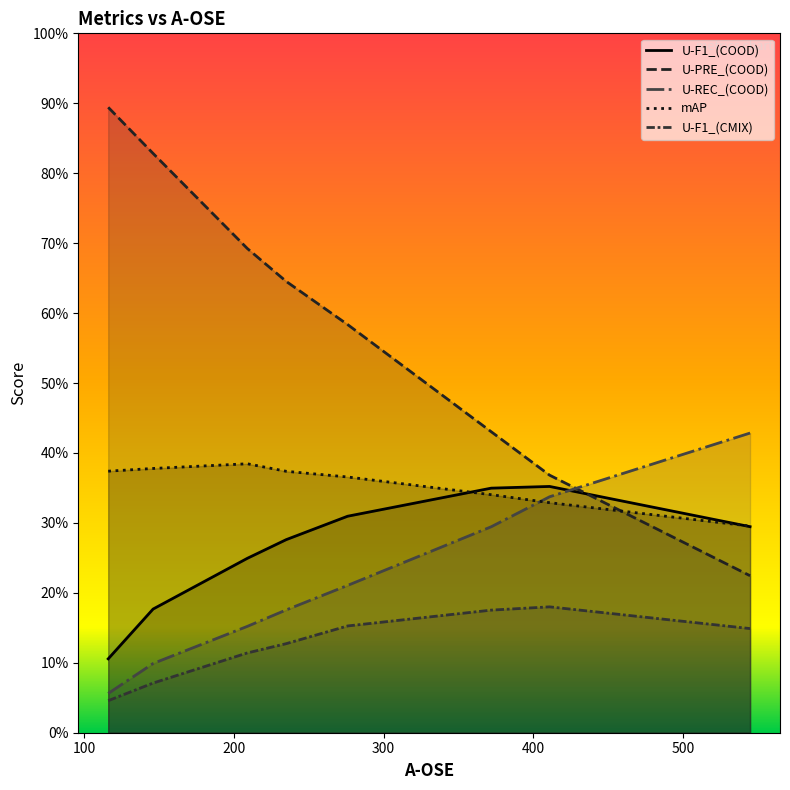

Which series has the largest total across all categories?

U-PRE_(COOD)